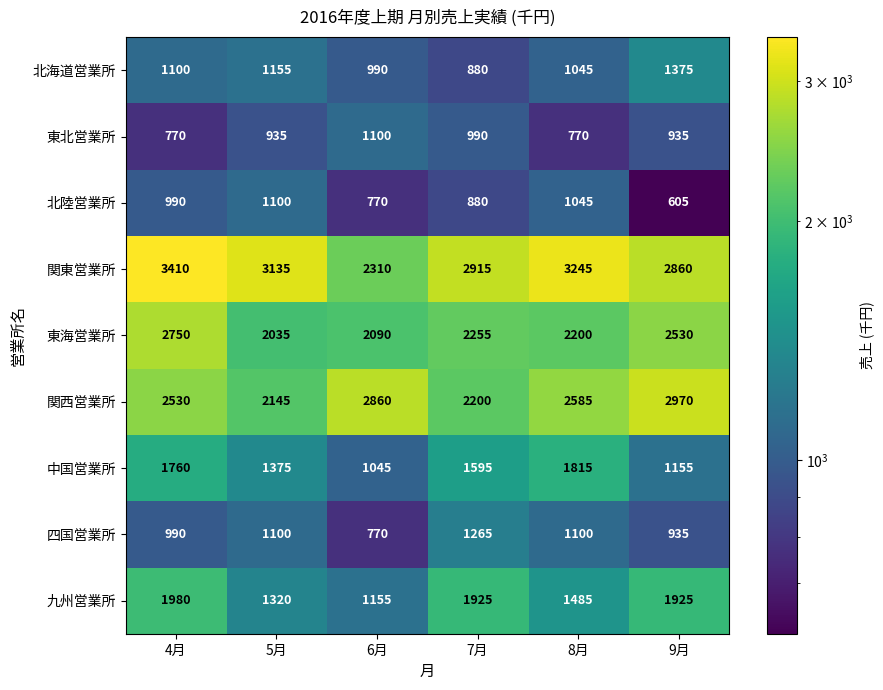

What is the total value across all series at 7月?

14905